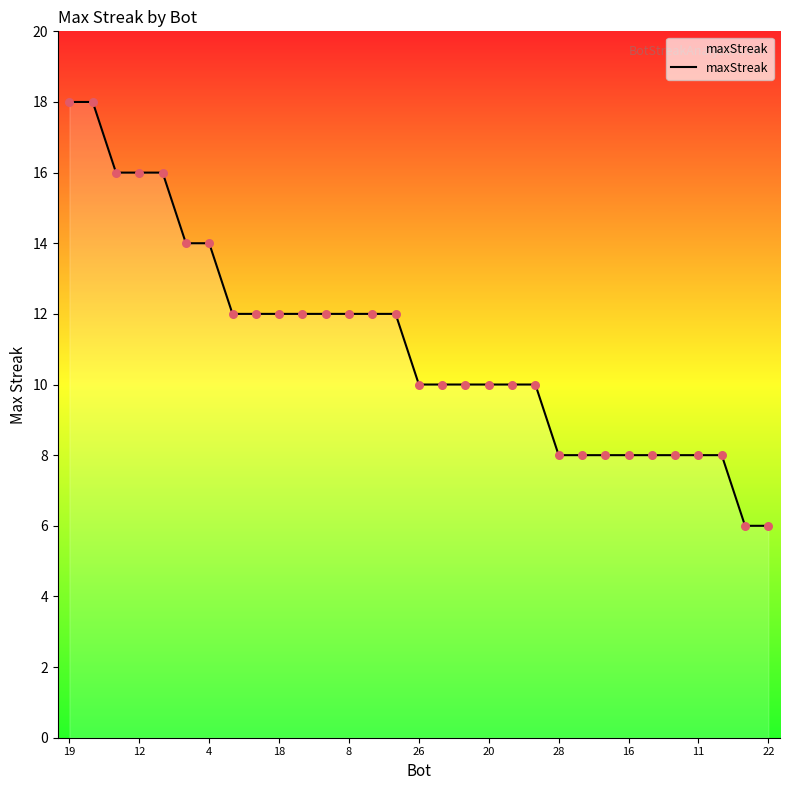

What is the greatest value displayed?

18